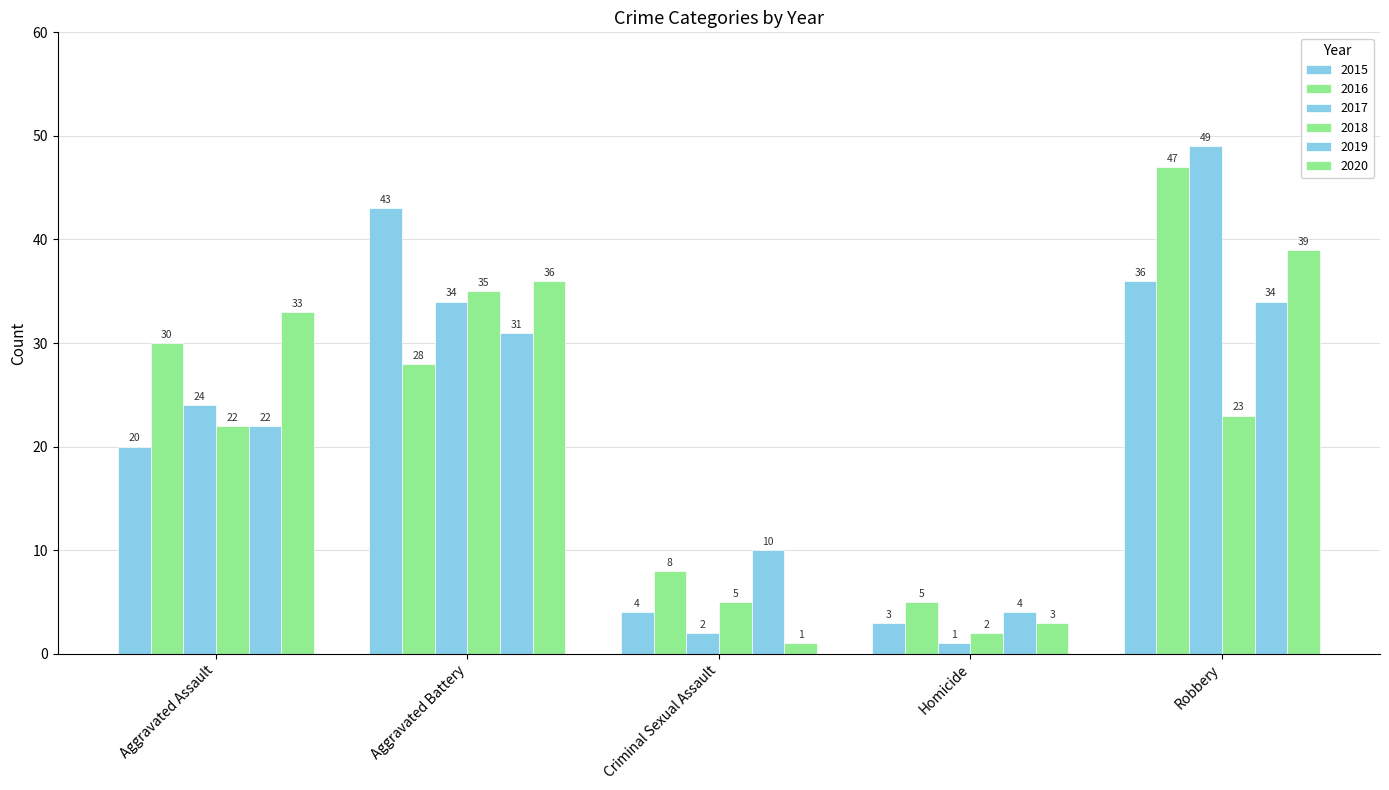

How many values in the 2020 series are below 33?

2